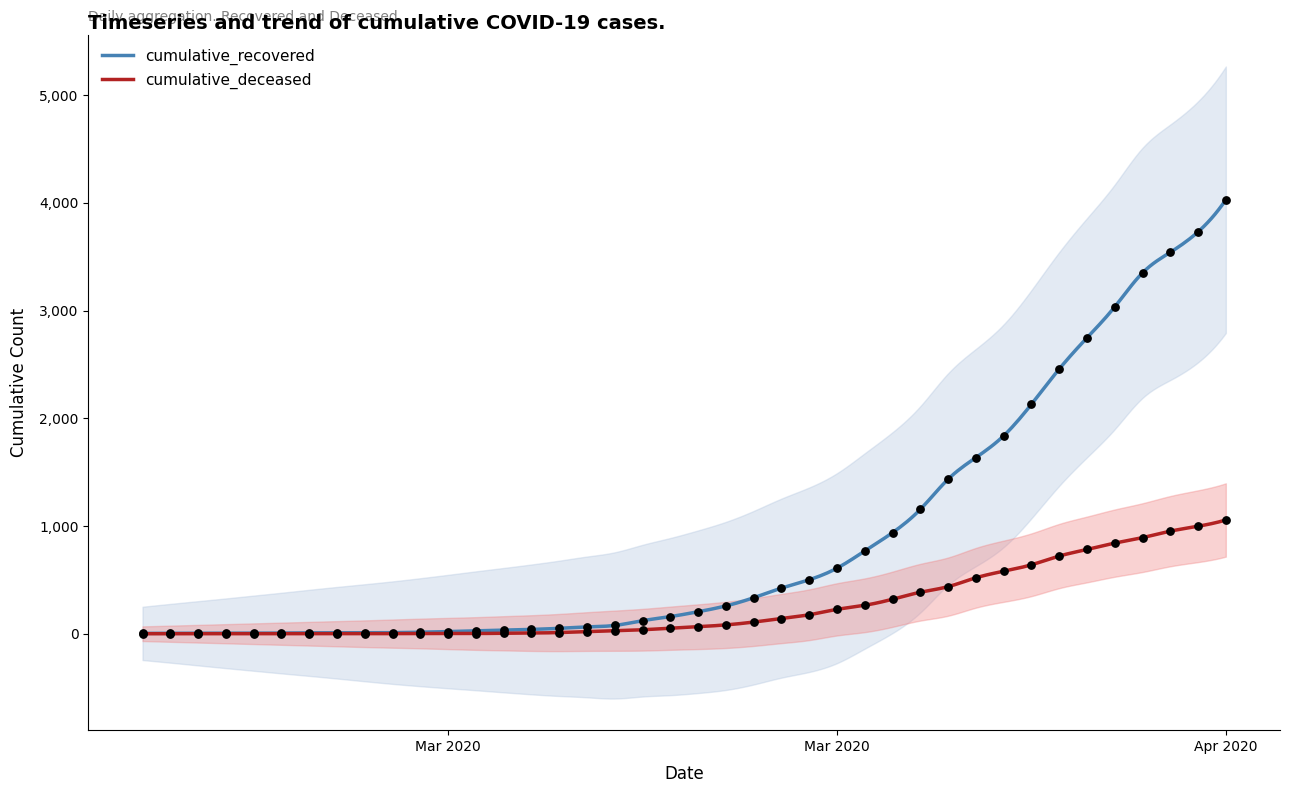

Which series has the largest total across all categories?

cumulative_recovered